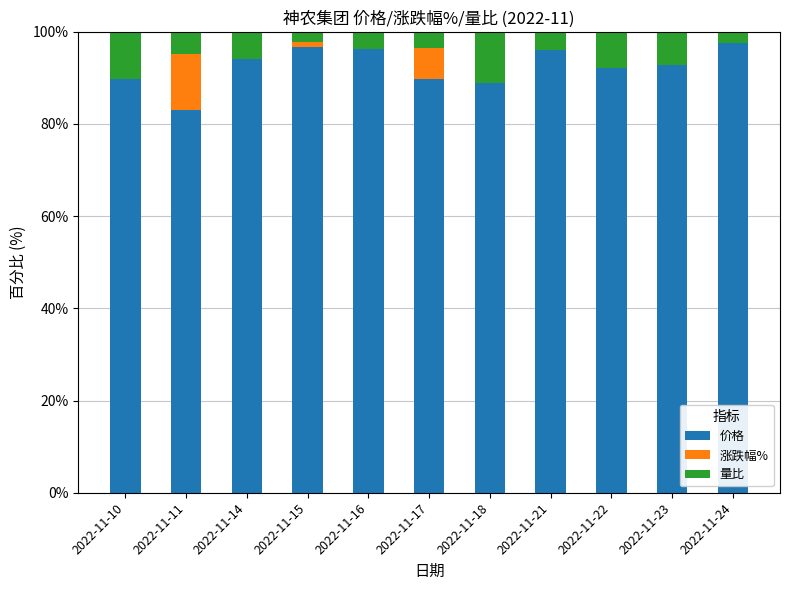

The 价格 series shows 83.0 at 2022-11-11. True or false?

True